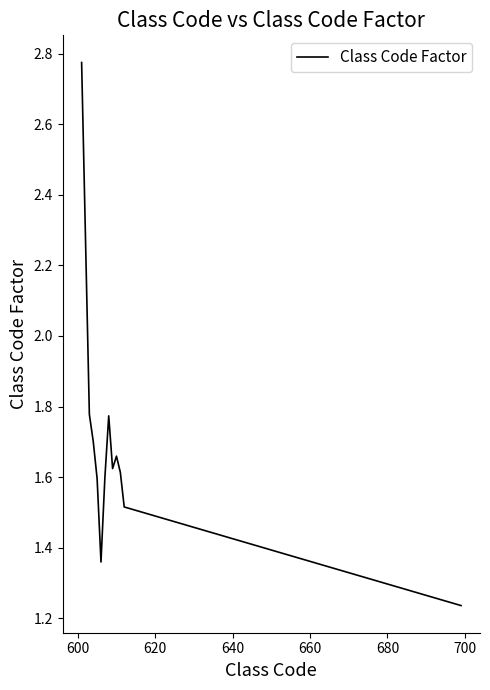

What is the difference between the maximum and minimum values?

1.5